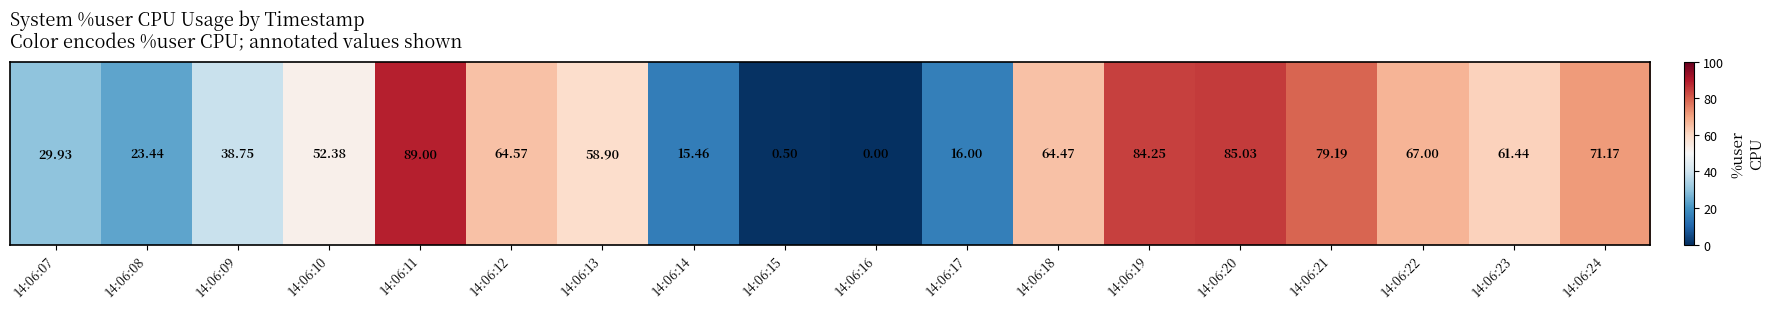

Which label corresponds to the largest value in the chart?

14:06:11